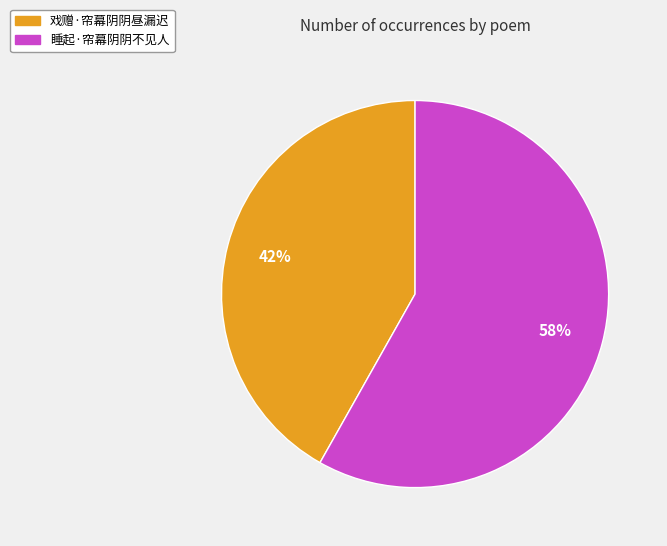

How many slices are in this pie chart?

2